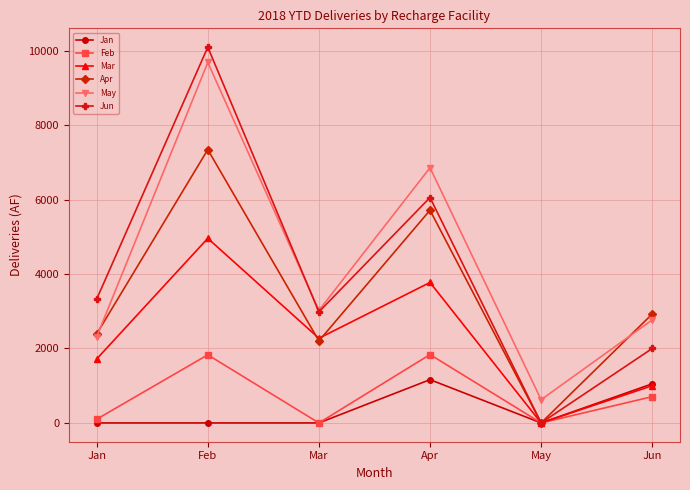

What is the difference between the maximum and second lowest values in the Jun series?

8098